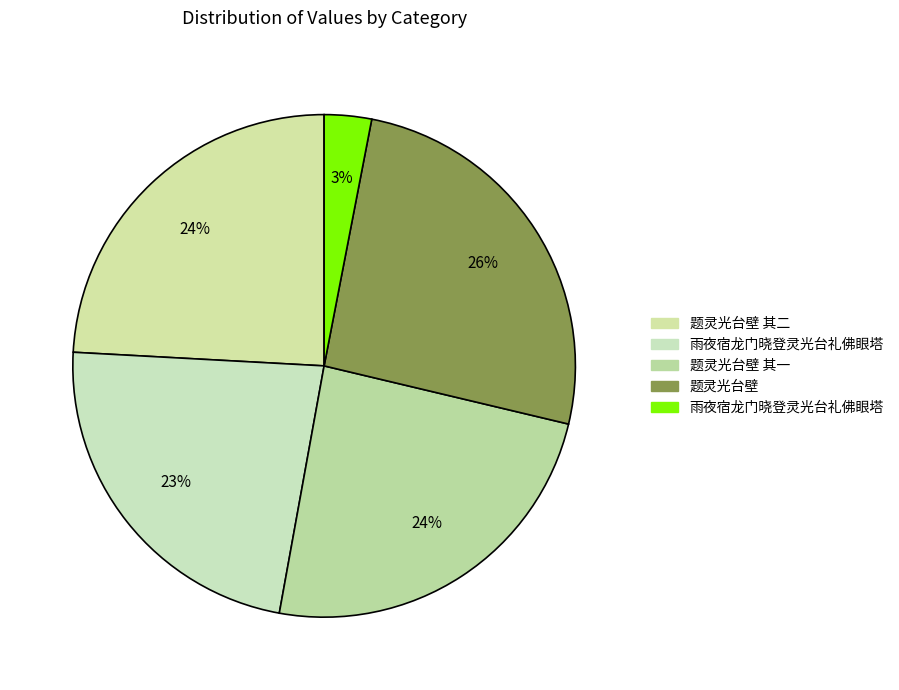

Count the number of slices in the pie.

5